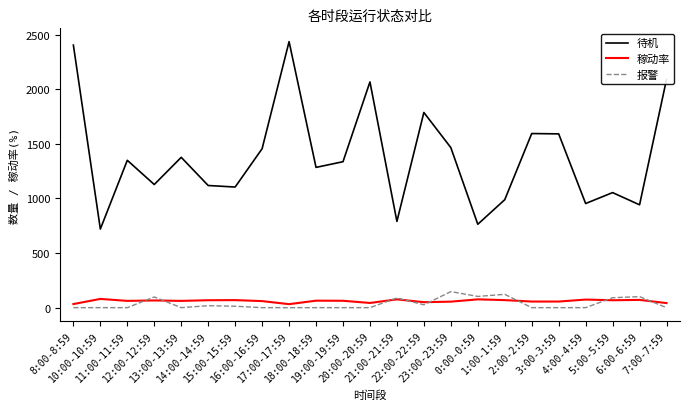

What is the greatest value displayed?

2437